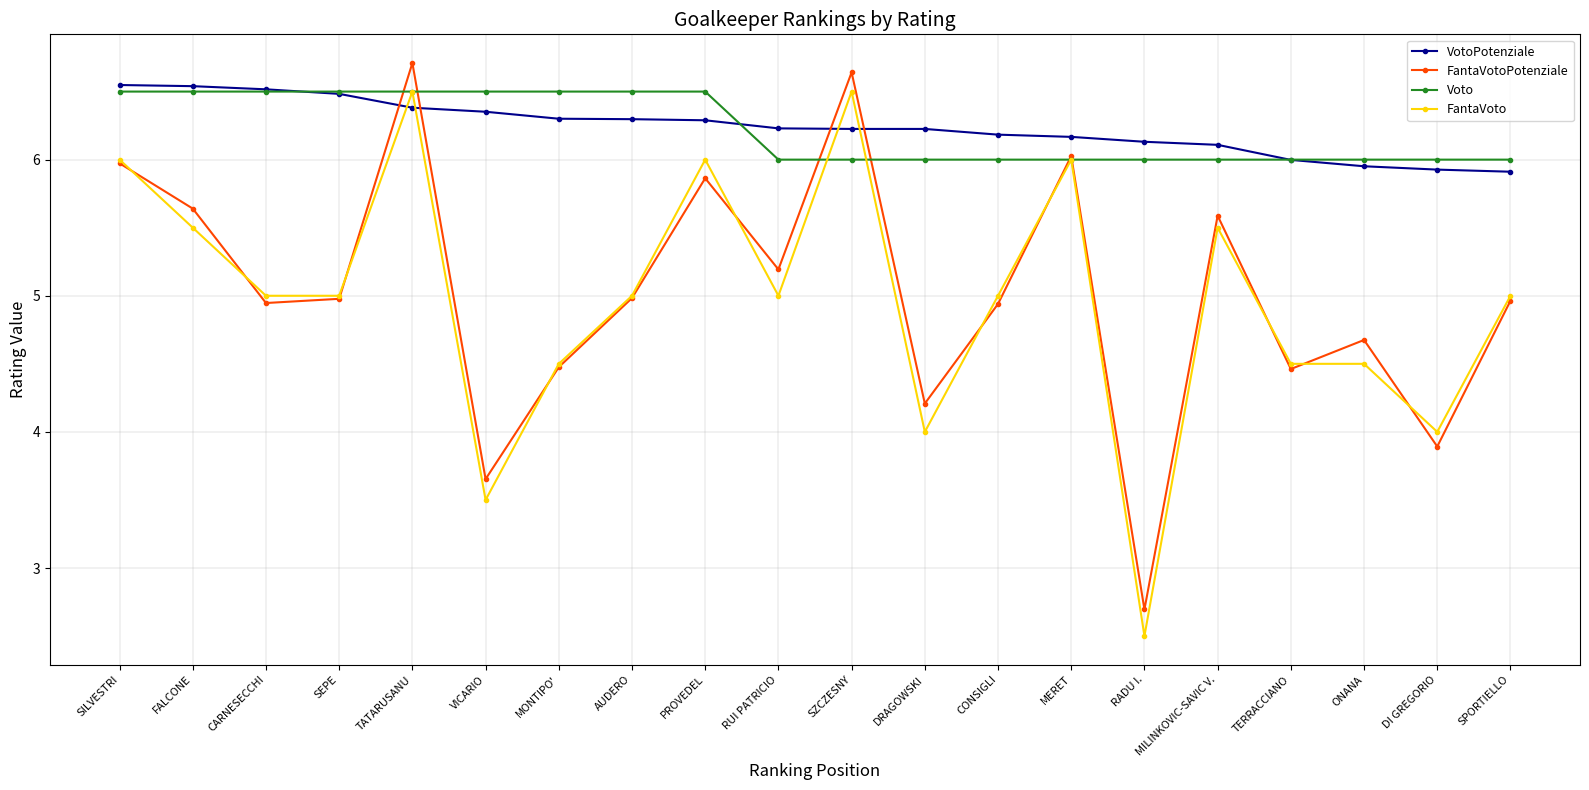

At how many categories does at least one series exceed 4?

20